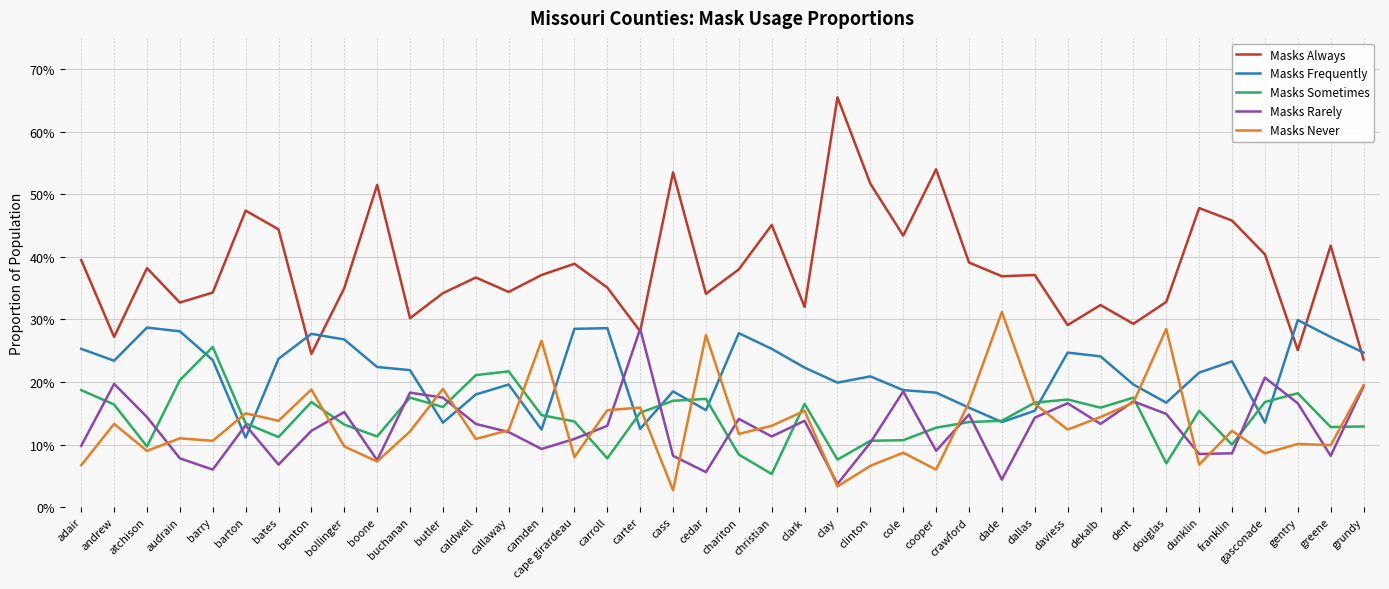

Does the chart display data point markers on the line(s)?

No